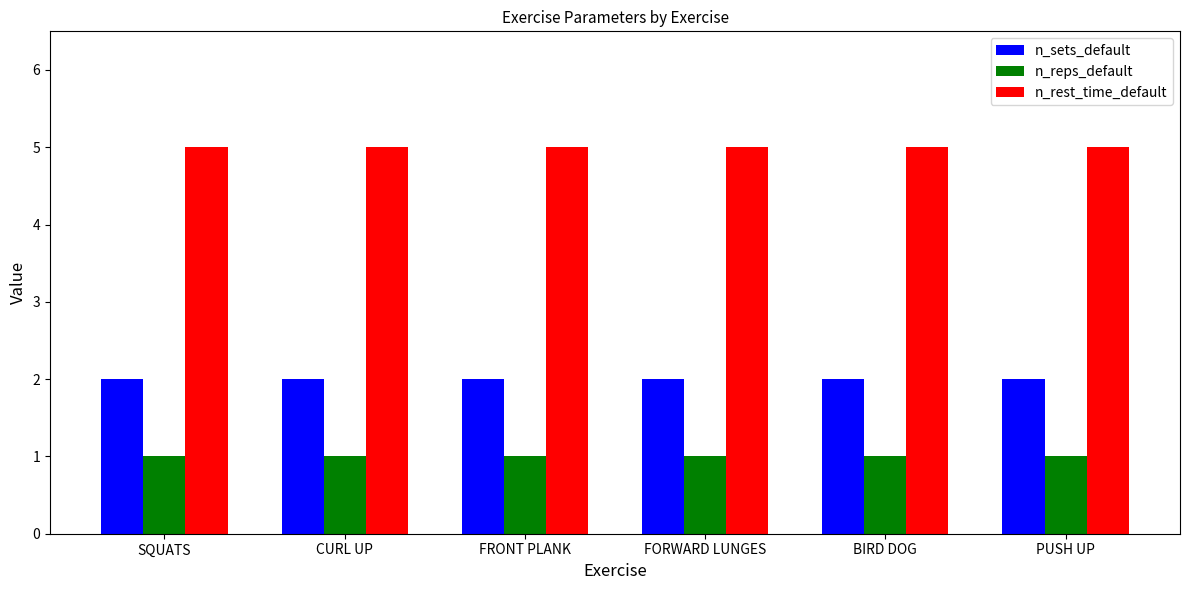

Is it true that n_rest_time_default equals 2 at FORWARD LUNGES?

False